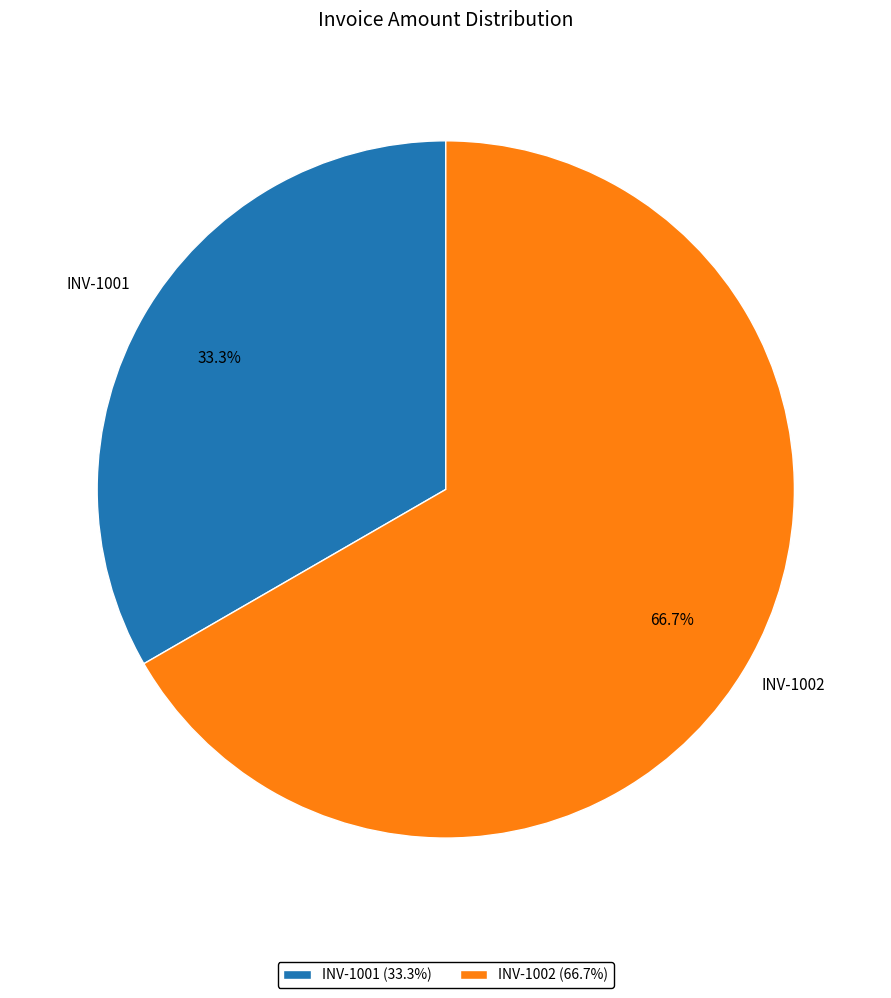

To the nearest percent, what is the average slice percentage?

50%